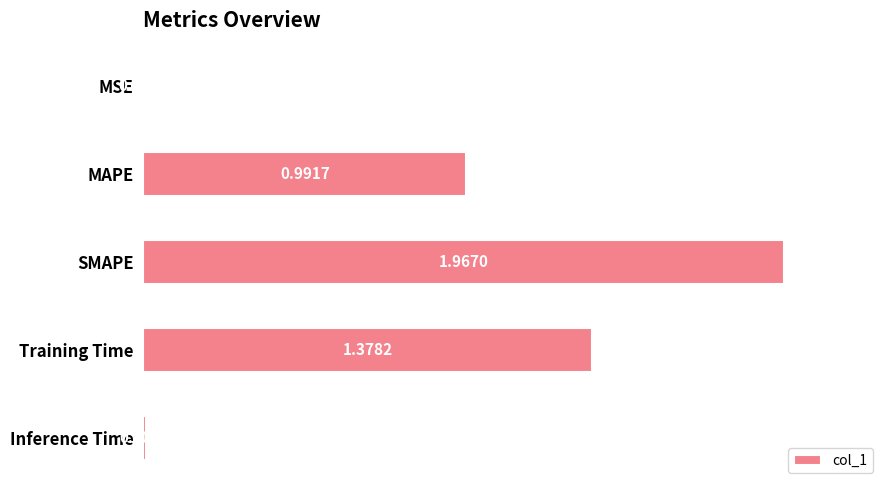

Which label corresponds to the largest value in the chart?

SMAPE